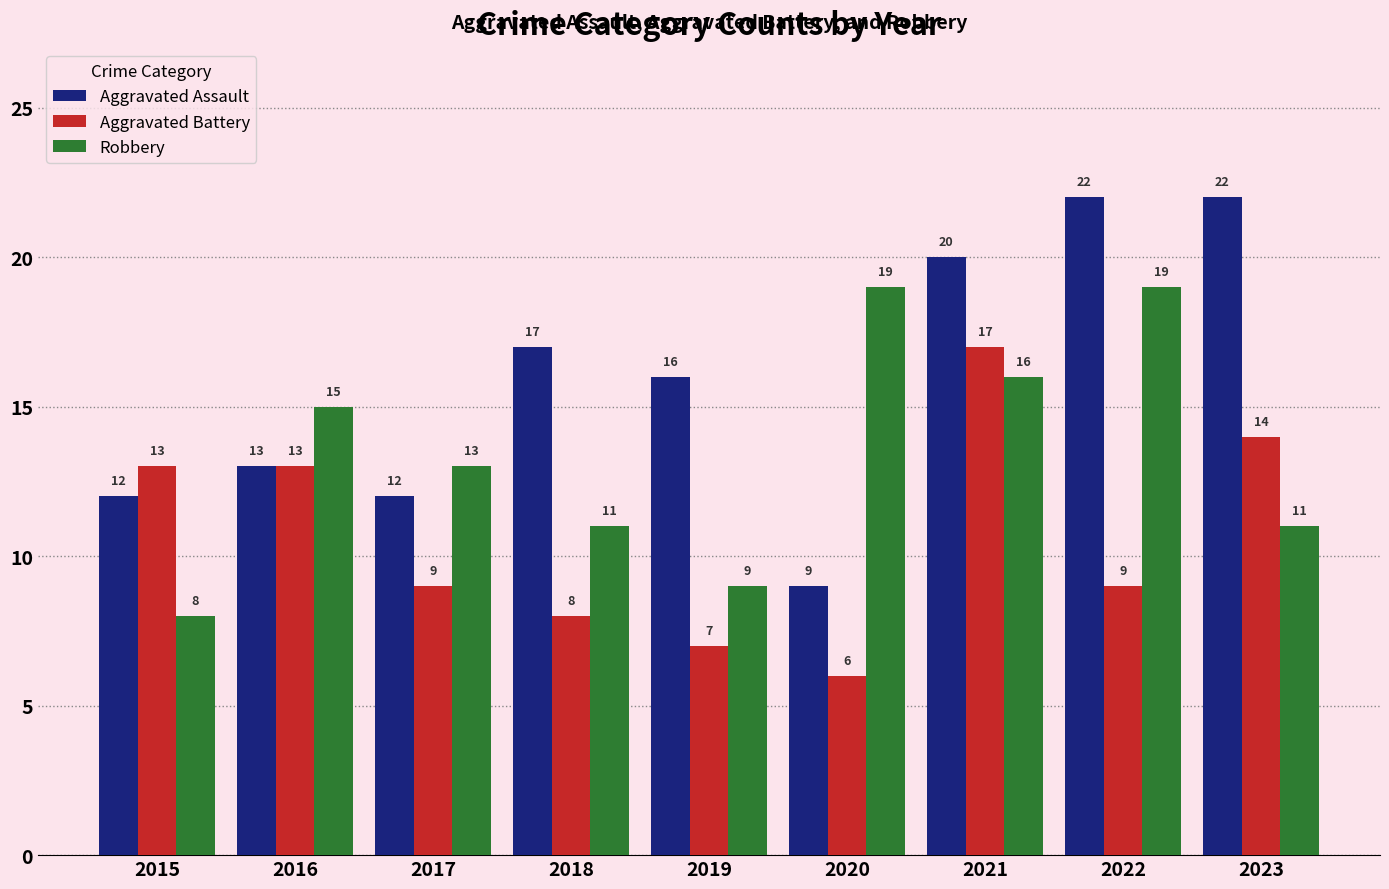

The value of Aggravated Assault at 2022 is 22. True or false?

True